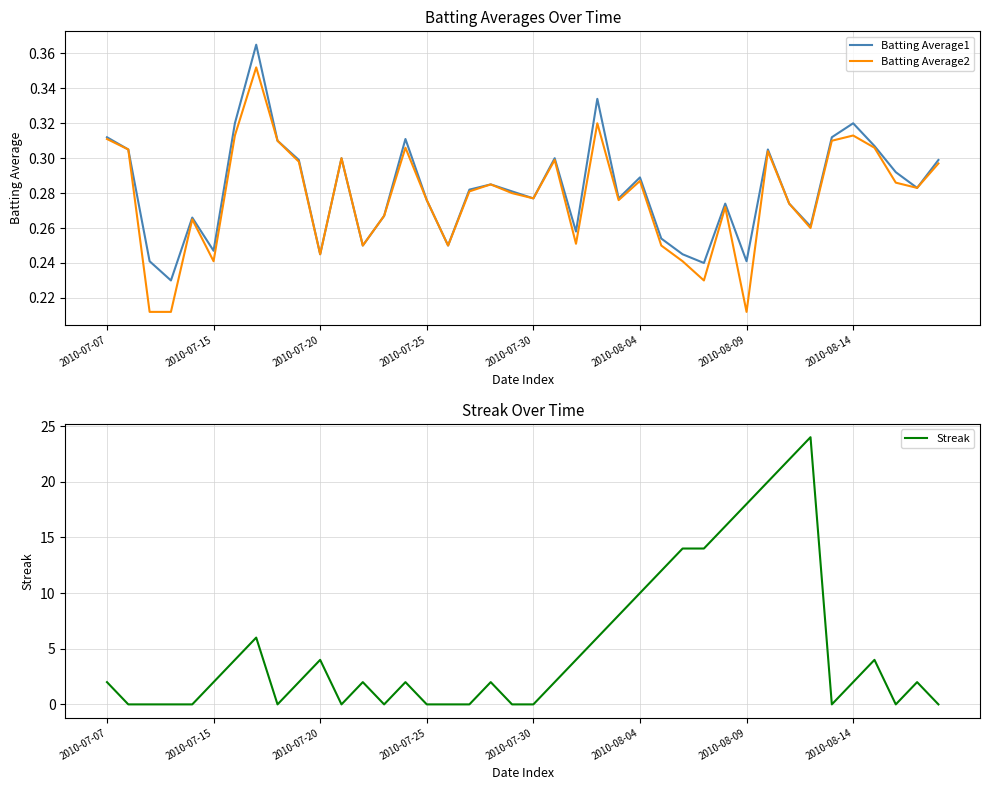

What are all the series names shown in the legend?

Batting Average1, Batting Average2, Streak